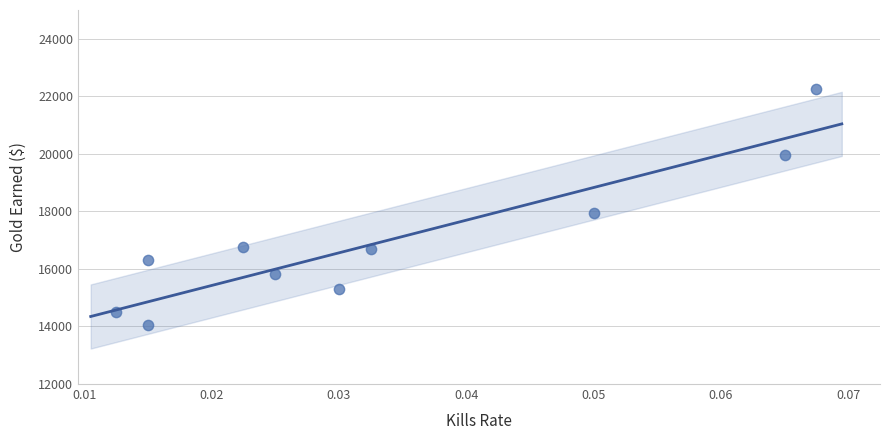

What Y value in the scatter plot is closest to 18160?

17934